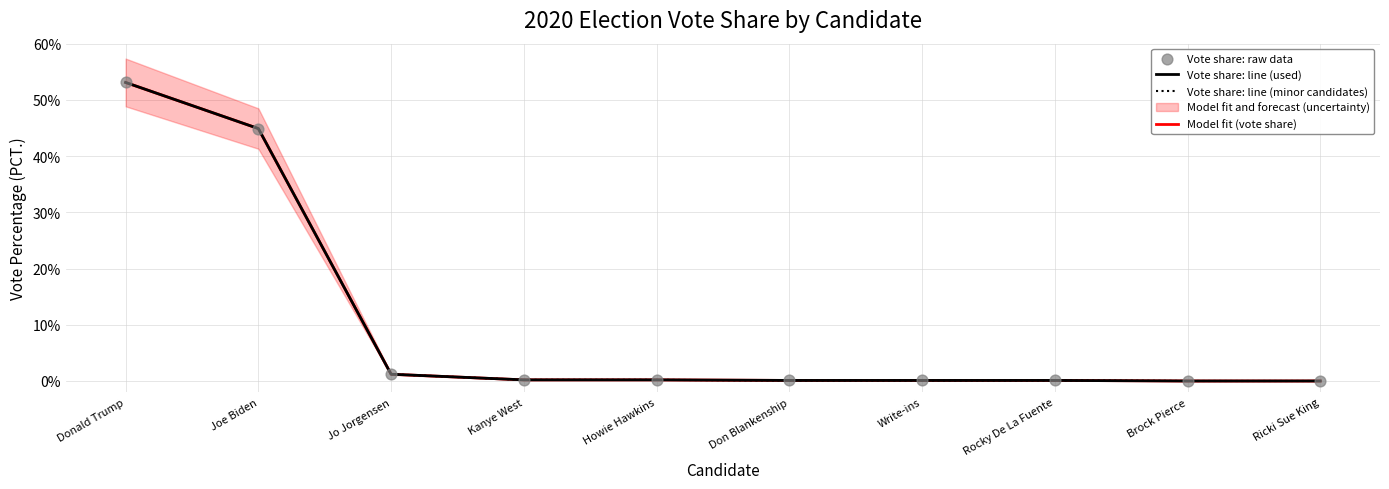

What is the change in value from Donald Trump to Kanye West?

-0.5